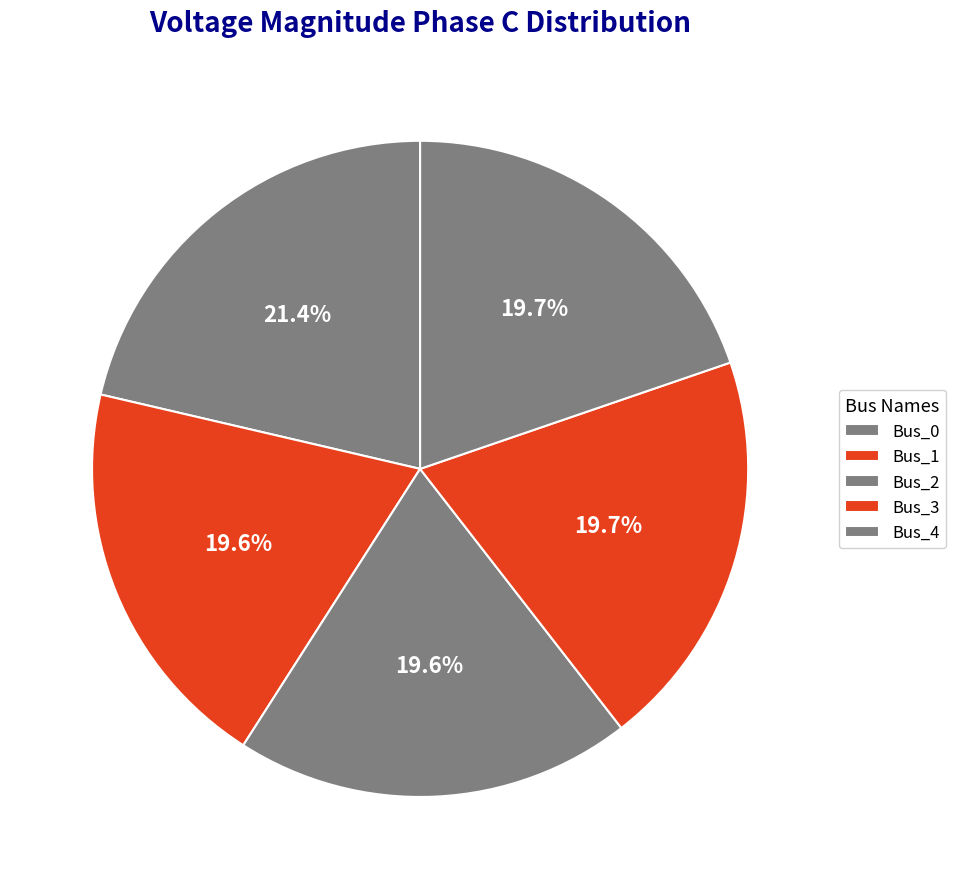

Count the number of slices in the pie.

5